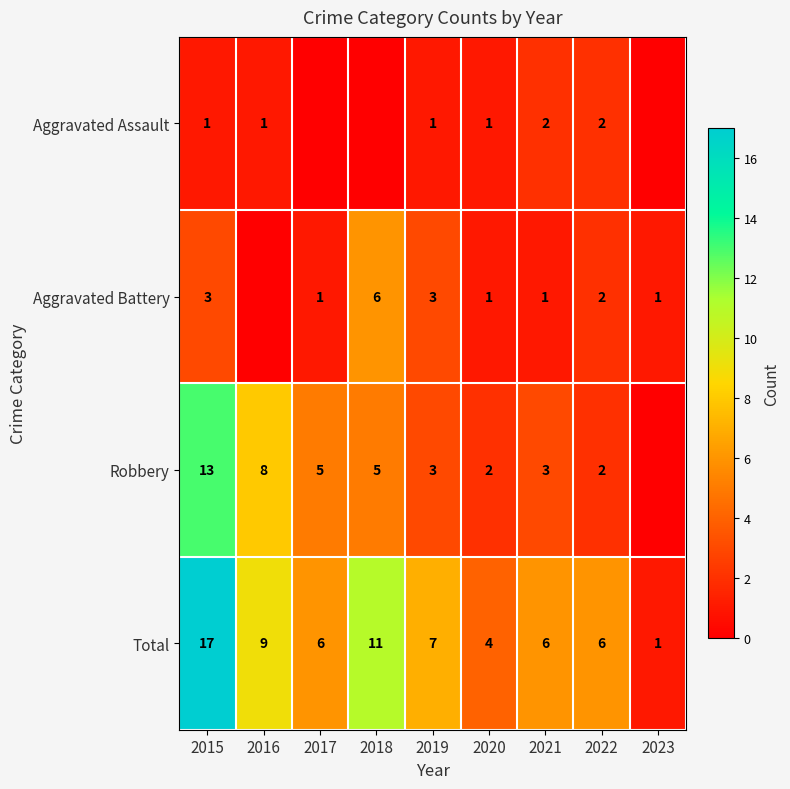

At 2015, list the series in order from smallest to largest.

Aggravated Assault, Aggravated Battery, Robbery, Total